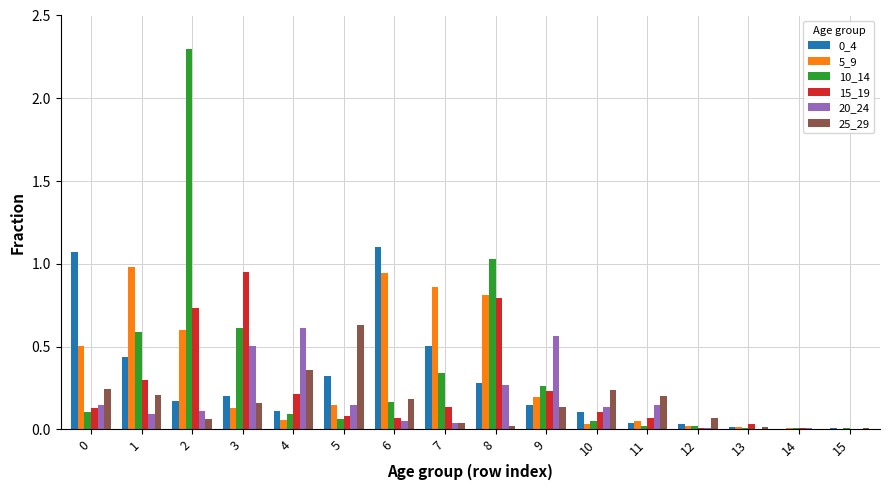

True or false: 20_24 has a value of 0.6 at 9.

True